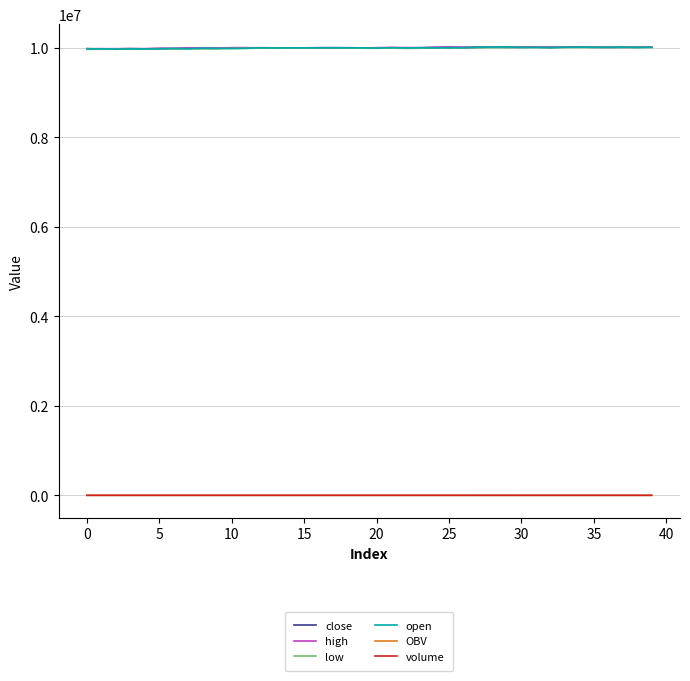

What is the average value of the open series?

9996750.0